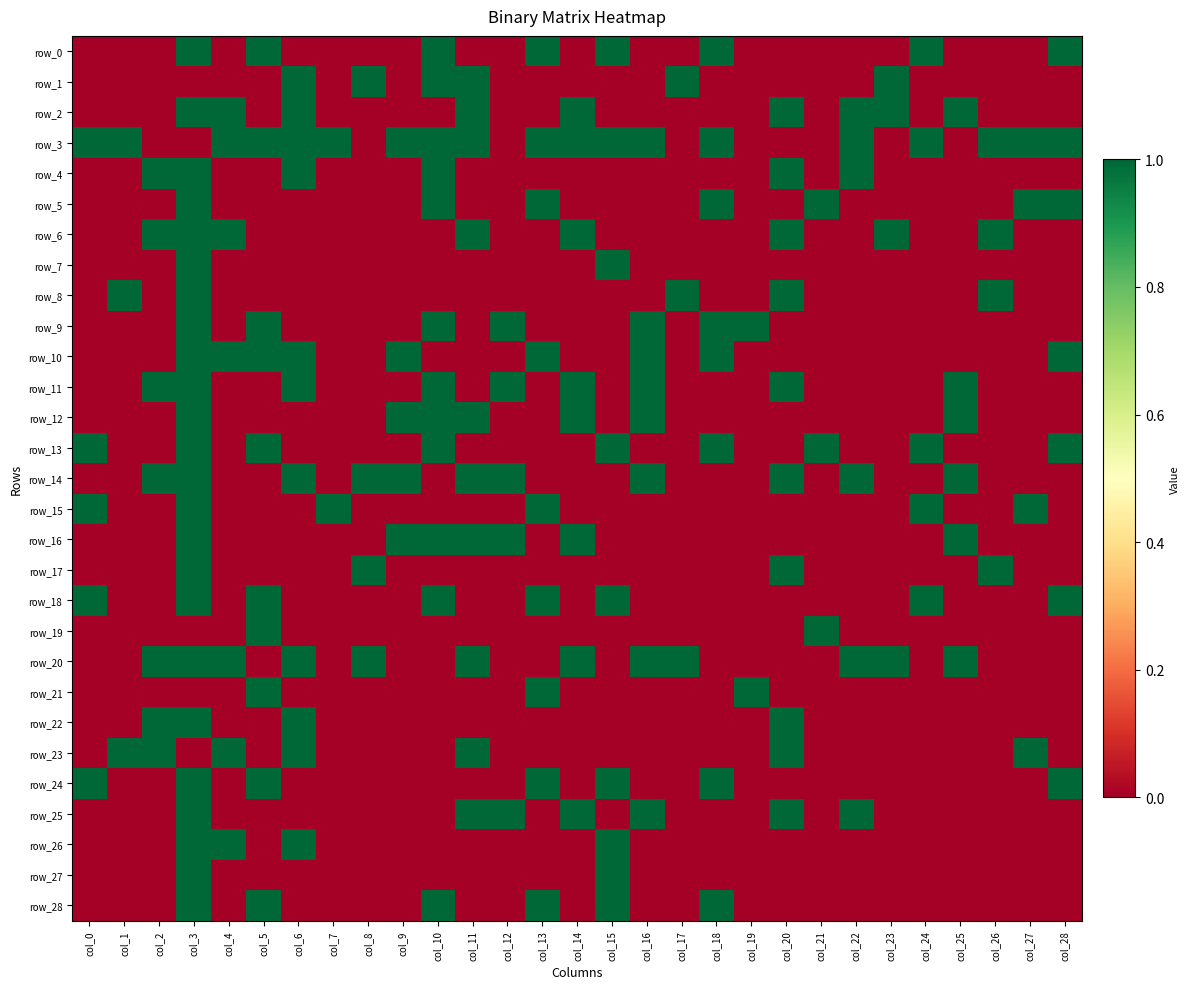

Rank the series by their maximum value, from highest to lowest.

row_0, row_1, row_2, row_3, row_4, row_5, row_6, row_7, row_8, row_9, row_10, row_11, row_12, row_13, row_14, row_15, row_16, row_17, row_18, row_19, row_20, row_21, row_22, row_23, row_24, row_25, row_26, row_27, row_28